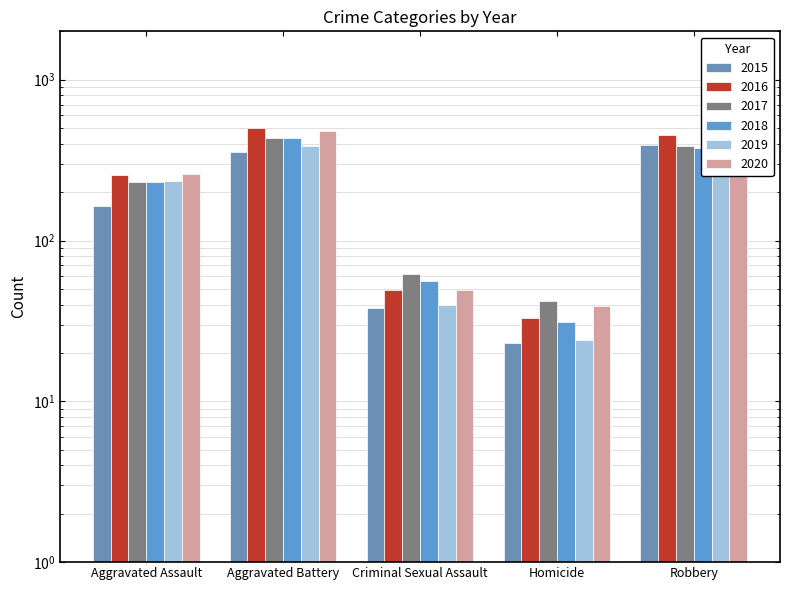

At which category is the sum across all series the highest?

Aggravated Battery